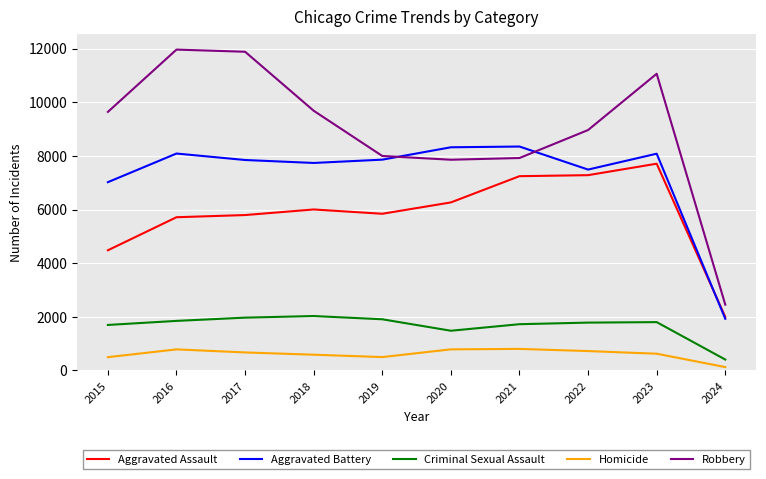

Which category has the lowest value across all series?

2024